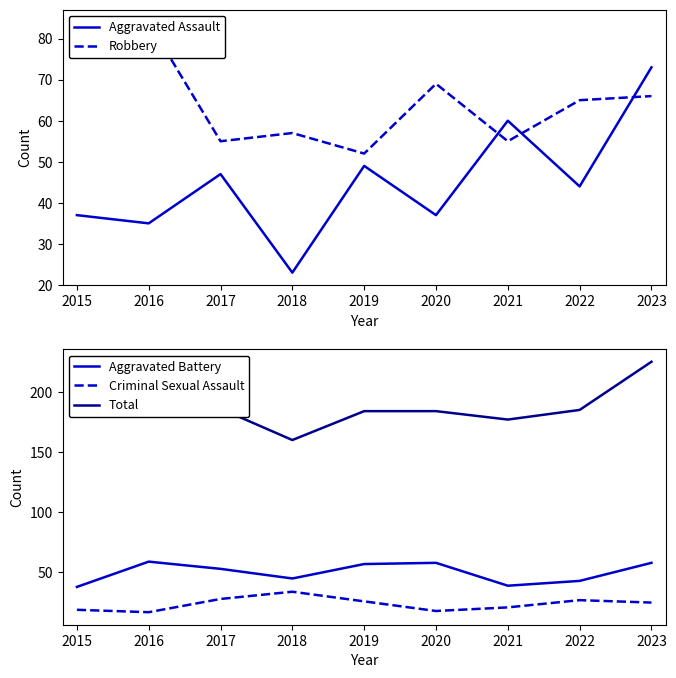

Reading right to left, transcribe all the data shown in this chart.

Aggravated Assault: 2023=73	2022=44	2021=60	2020=37	2019=49	2018=23	2017=47	2016=35	2015=37
Robbery: 2023=66	2022=65	2021=55	2020=69	2019=52	2018=57	2017=55	2016=84	2015=78
Aggravated Battery: 2023=58	2022=43	2021=39	2020=58	2019=57	2018=45	2017=53	2016=59	2015=38
Criminal Sexual Assault: 2023=25	2022=27	2021=21	2020=18	2019=26	2018=34	2017=28	2016=17	2015=19
Total: 2023=225	2022=185	2021=177	2020=184	2019=184	2018=160	2017=186	2016=198	2015=181